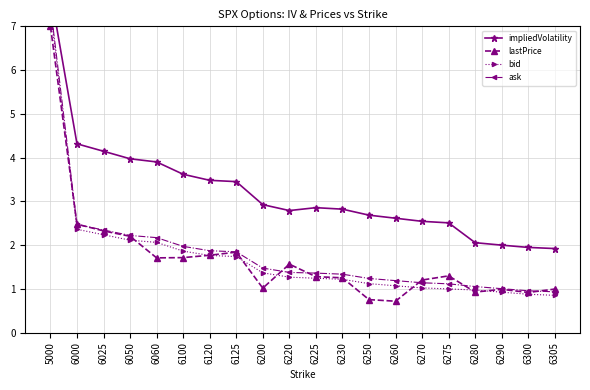

How many interior local valleys does the lastPrice series have?

5